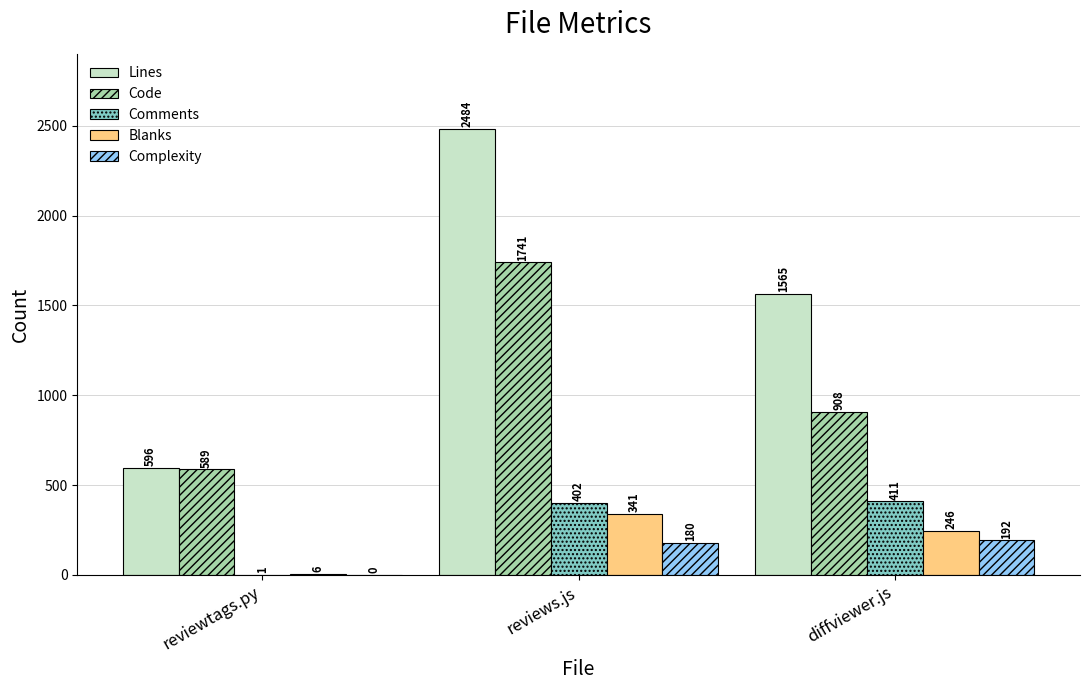

Reading right to left, list all the values displayed in this chart.

Lines: 1565	2484	596
Code: 908	1741	589
Comments: 411	402	1
Blanks: 246	341	6
Complexity: 192	180	0